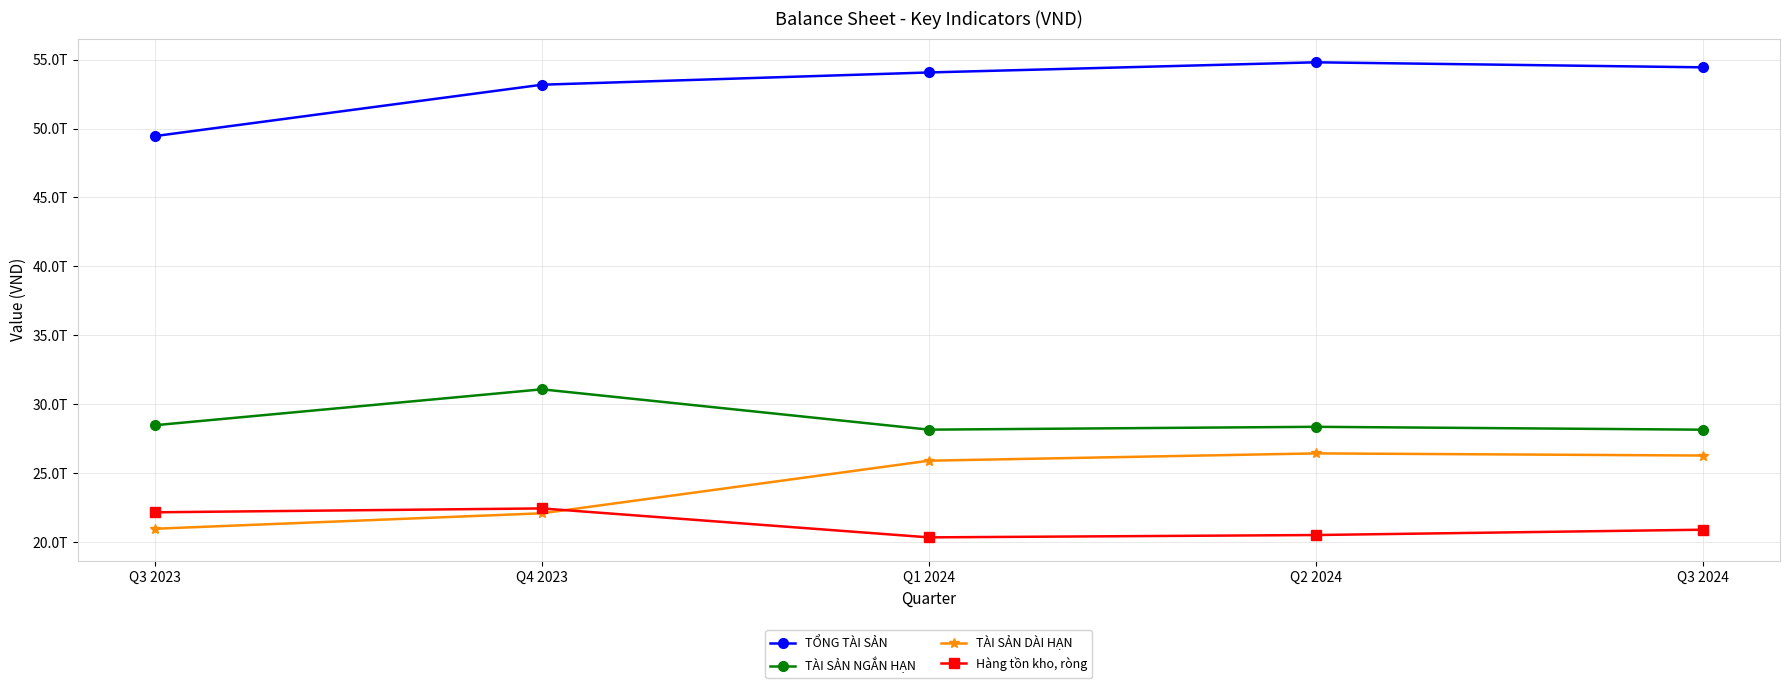

What is the difference between the maximum and second lowest values in the TÀI SẢN DÀI HẠN series?

4344518457448